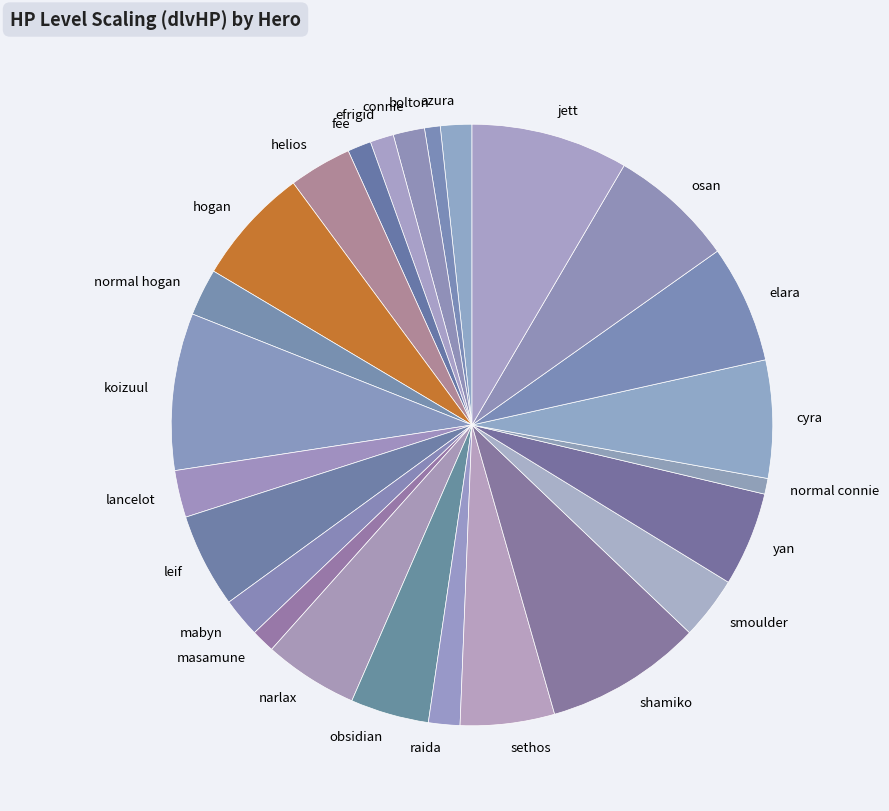

Does koizuul account for over 50% of the chart?

No